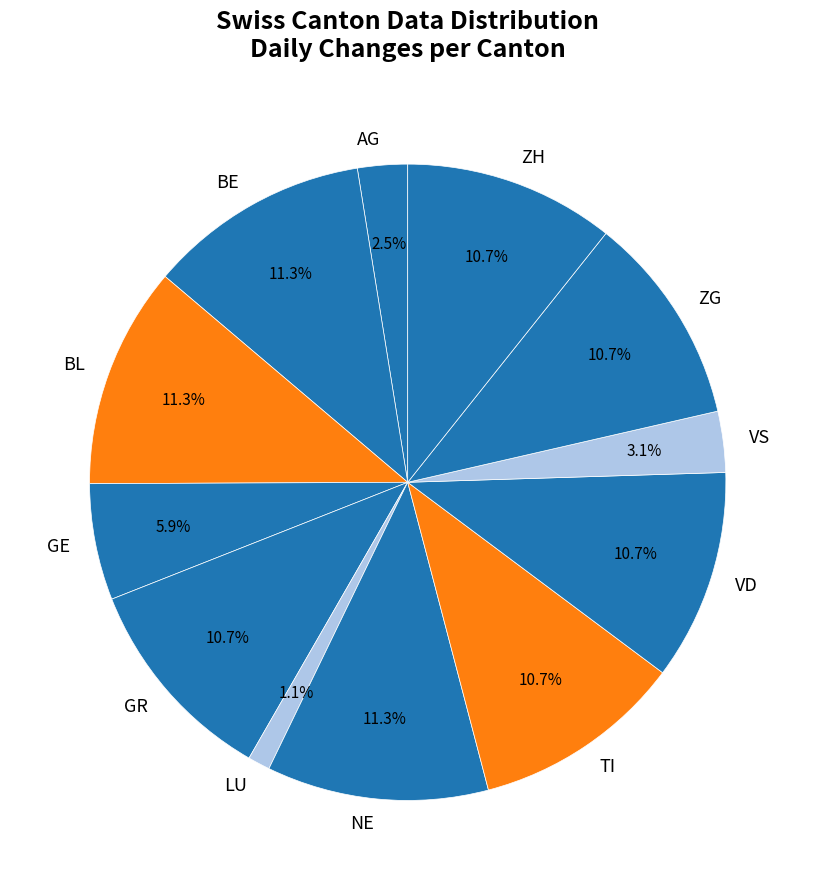

To the nearest percent, what is the difference between the largest and smallest slice percentages?

10%